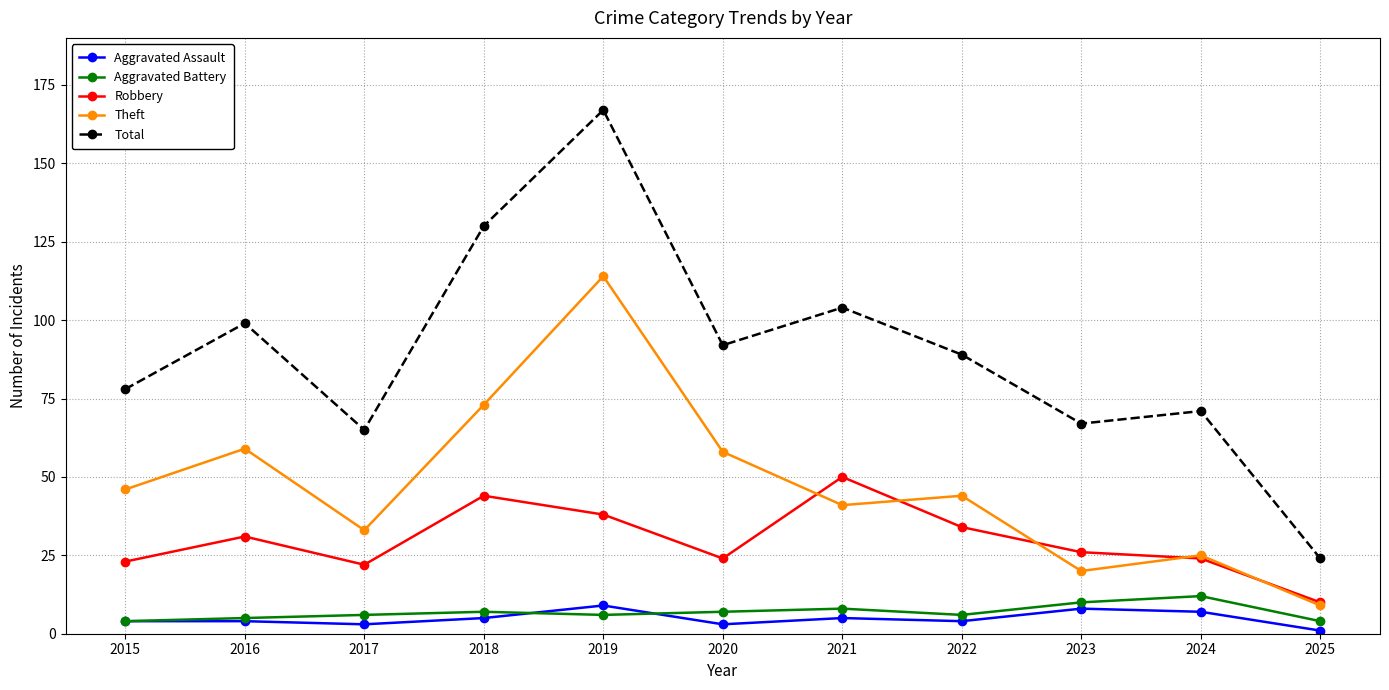

What is the total value across all series at 2023?

131